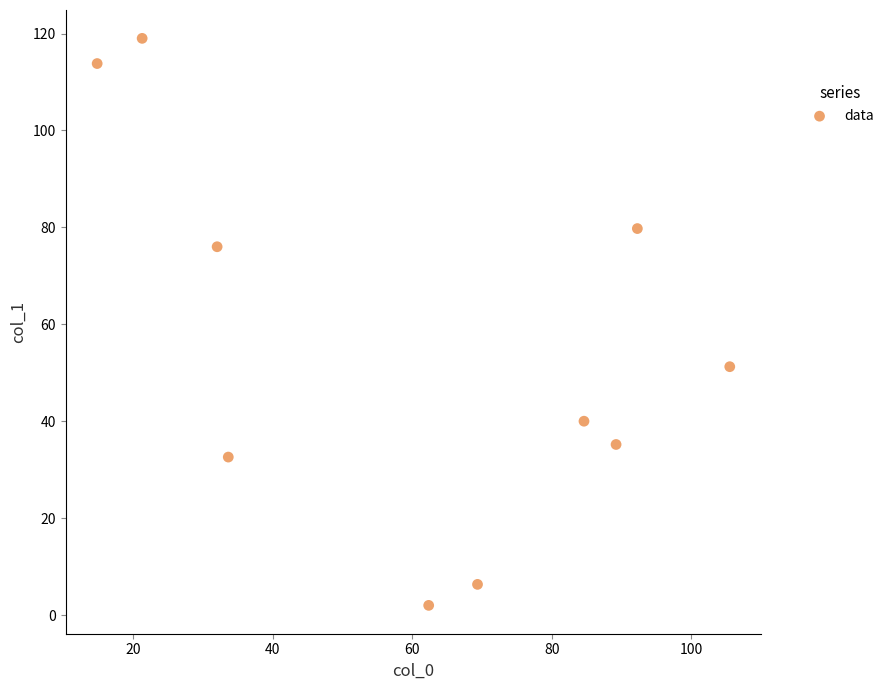

What is the range of Y values (max minus min)?

117.0